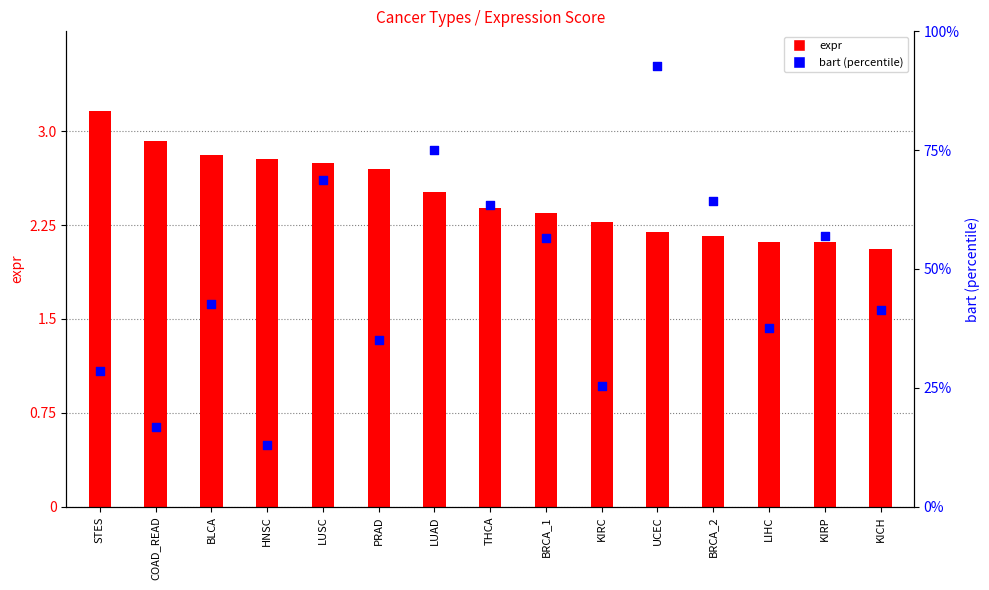

At which category is the sum across all series the highest?

UCEC